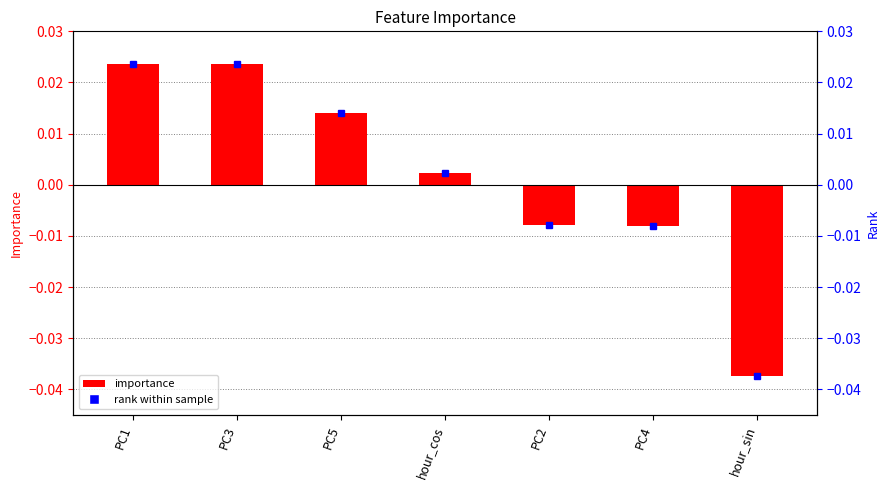

How many positive values are there?

4